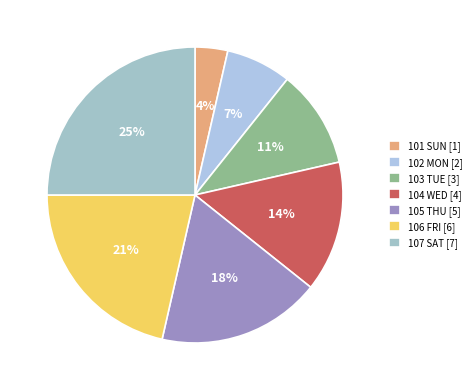

What percentage is NOT represented by 101 SUN?

96.4%